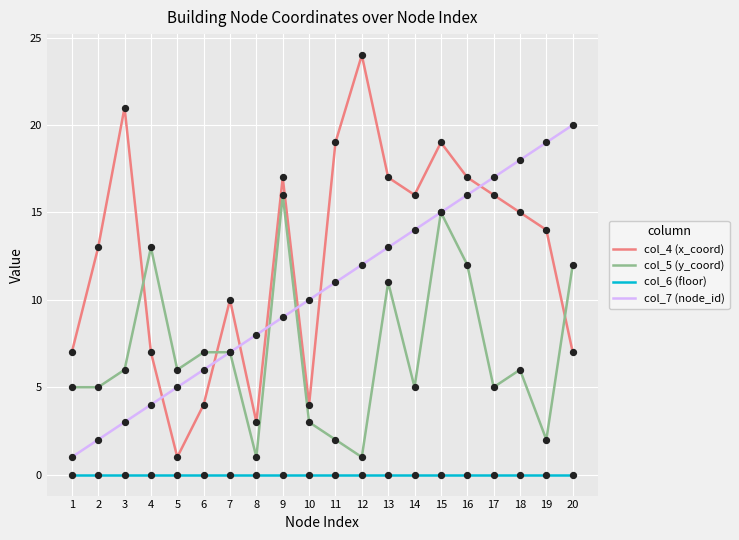

Is the value of col_6 (floor) at 3 greater than the value of col_7 (node_id) at 9?

No